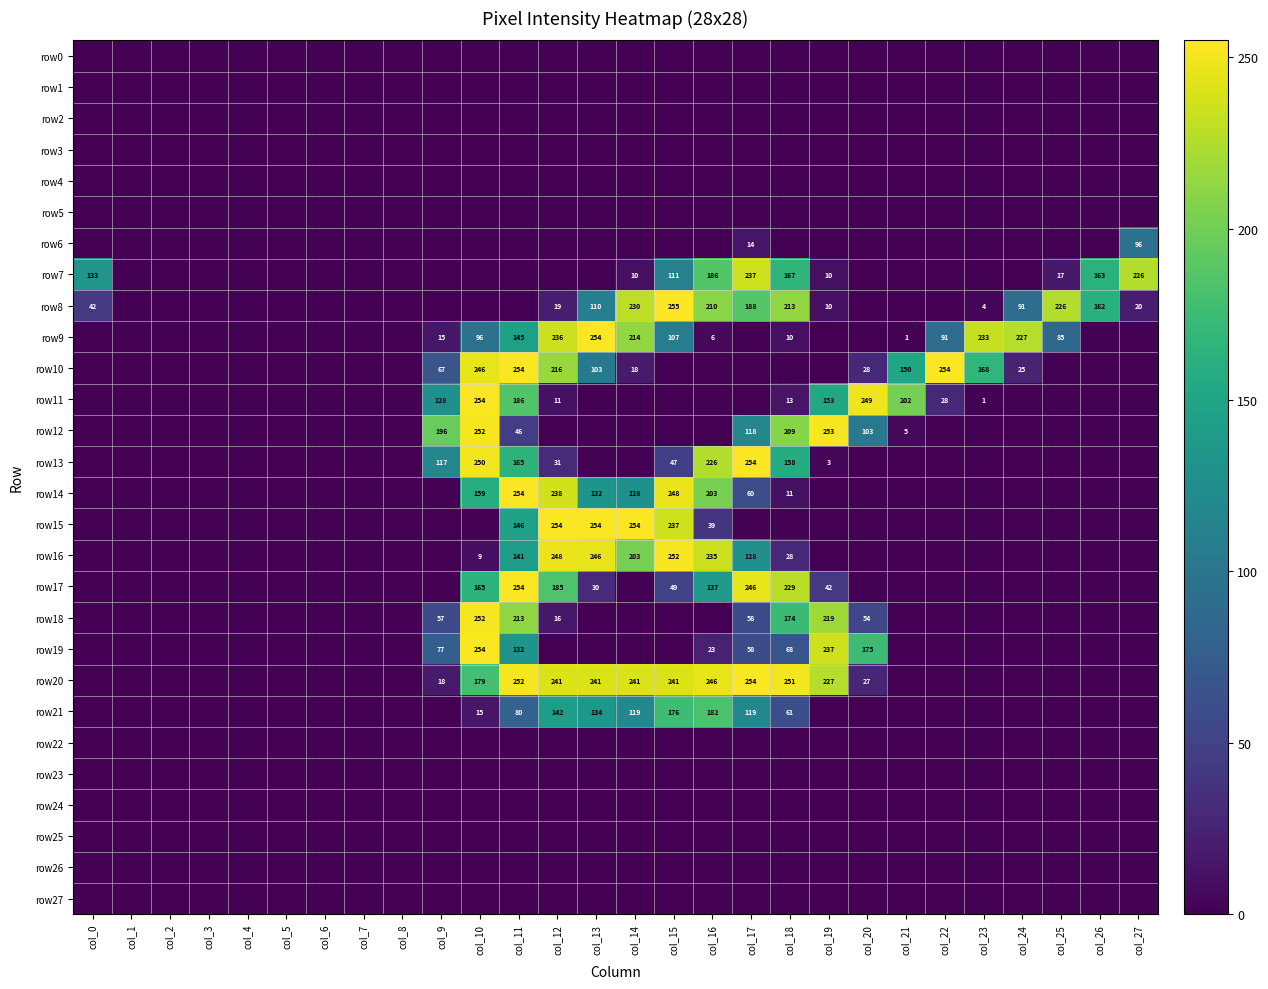

What is the spread (max minus min) of values at col_19?

253